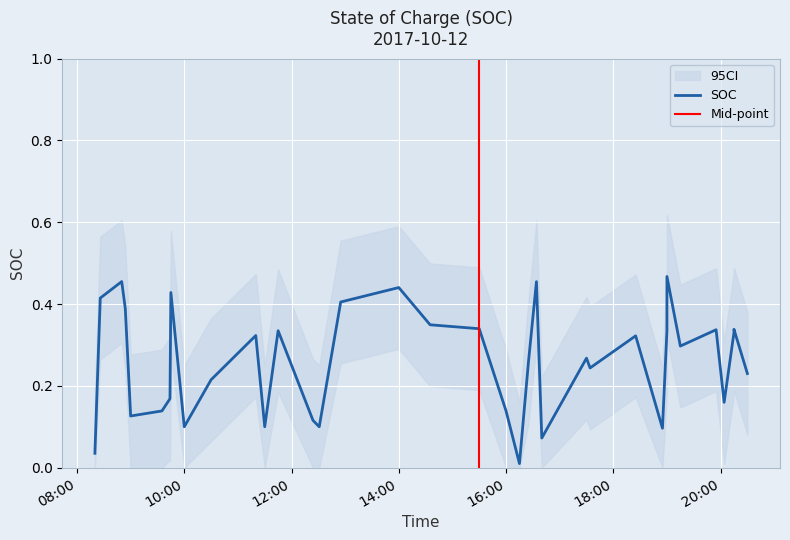

Which label corresponds to the smallest value in the chart?

2017-10-12 16:15:00